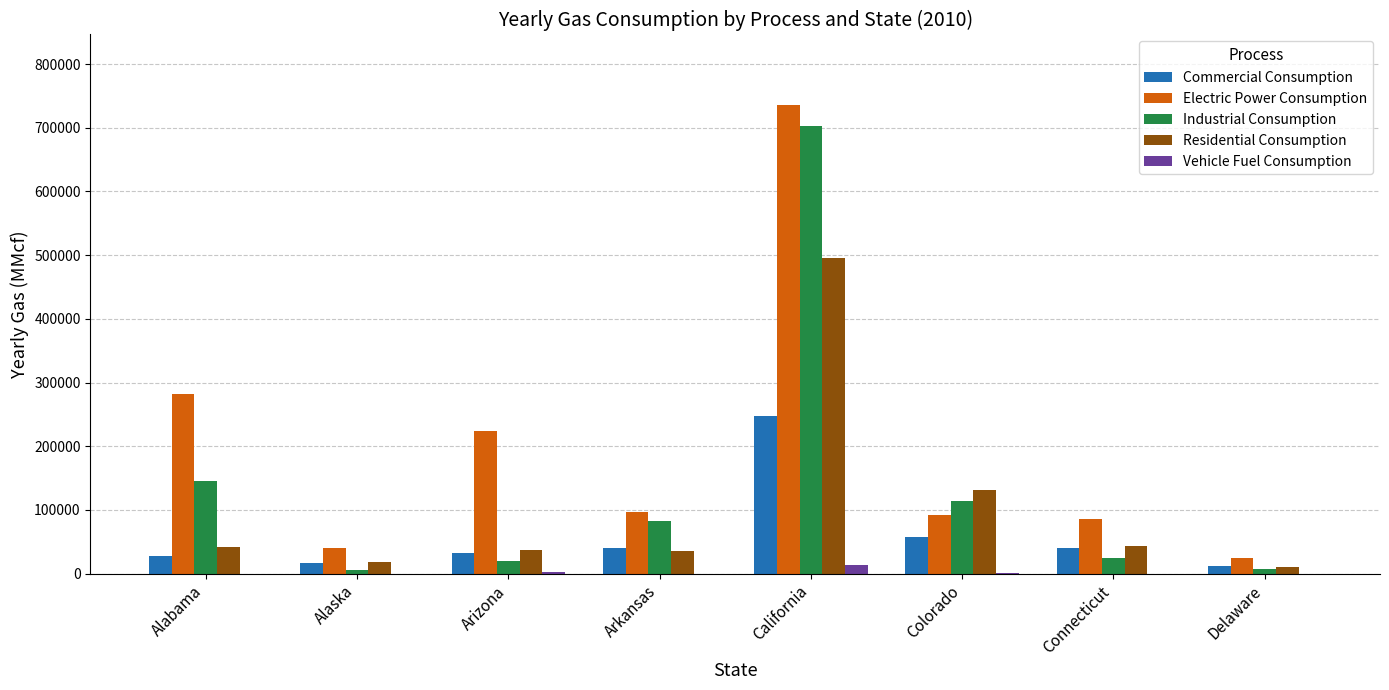

Does the chart contain stacked bars?

No